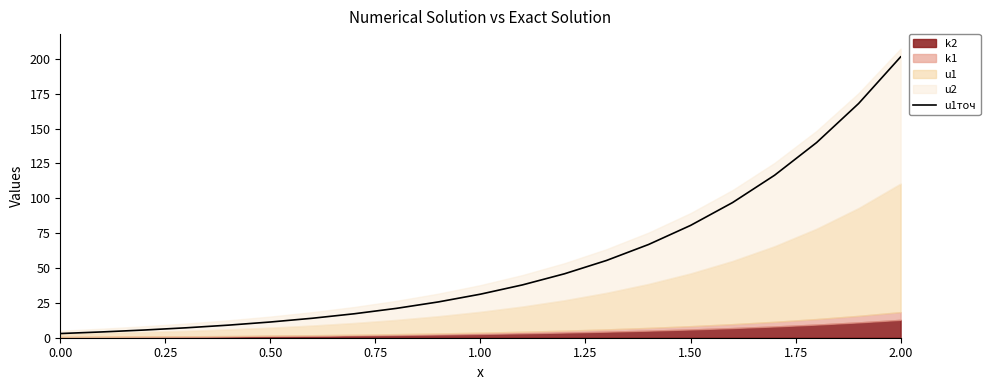

What is the change in value from 0.75 to 1.00?

+1.9